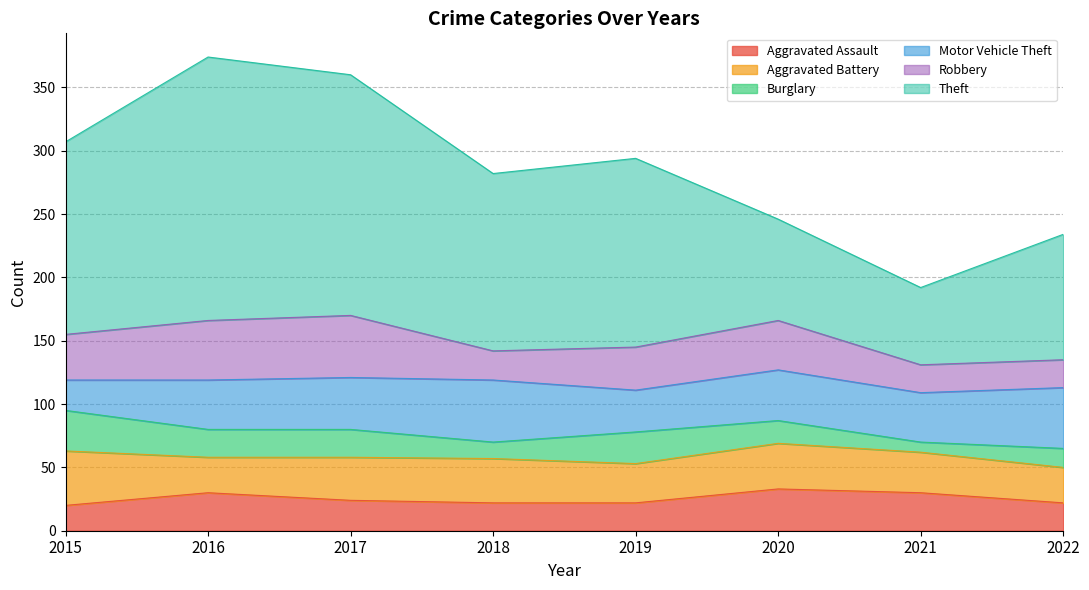

What is the difference between the highest and lowest values at 2022?

84